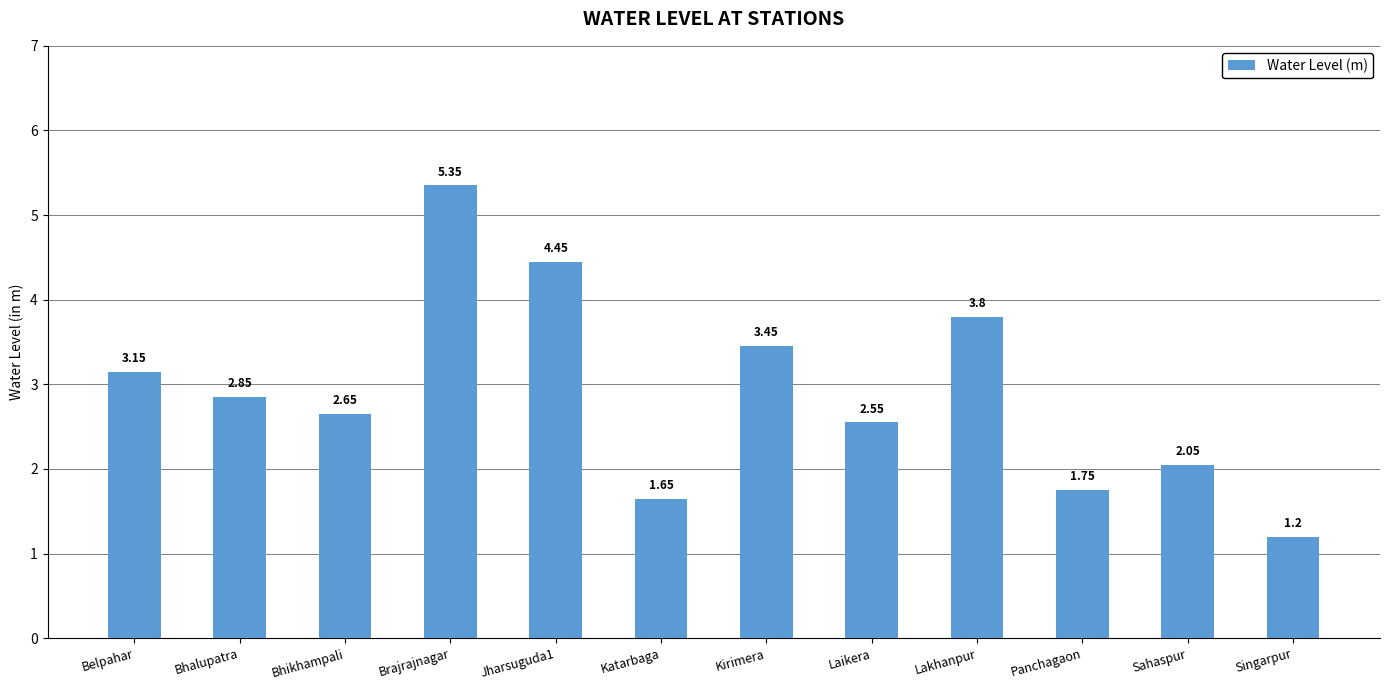

What is the difference between the values at Bhalupatra and Belpahar?

0.3